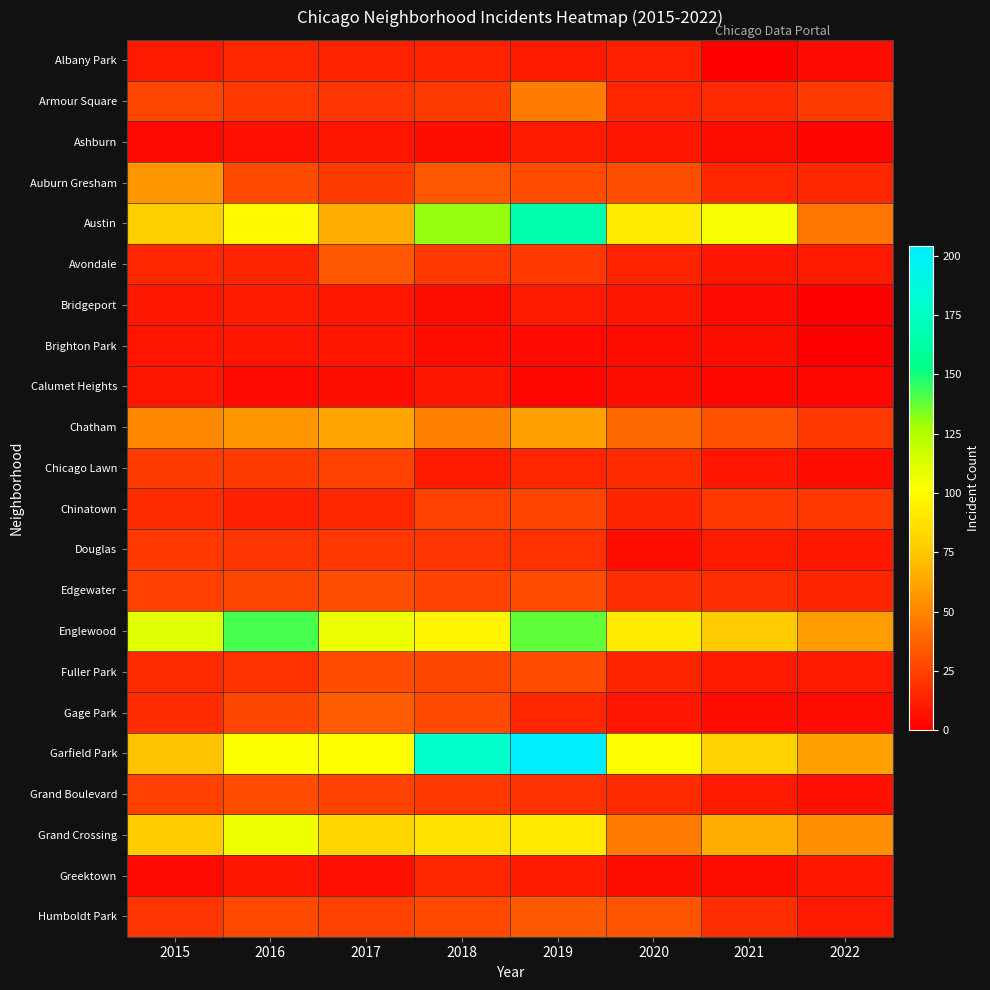

What is the maximum value shown in the chart?

204